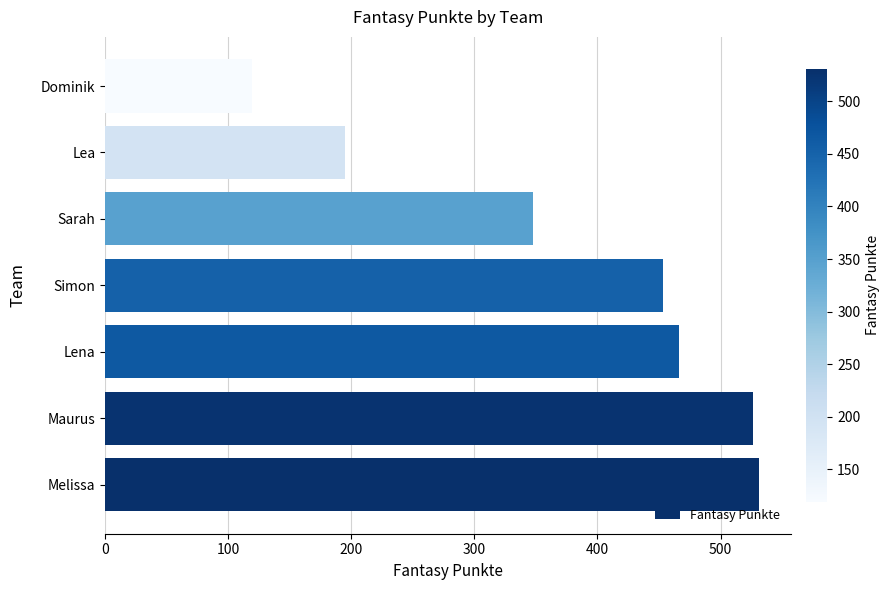

What is the difference between the maximum and minimum values?

412